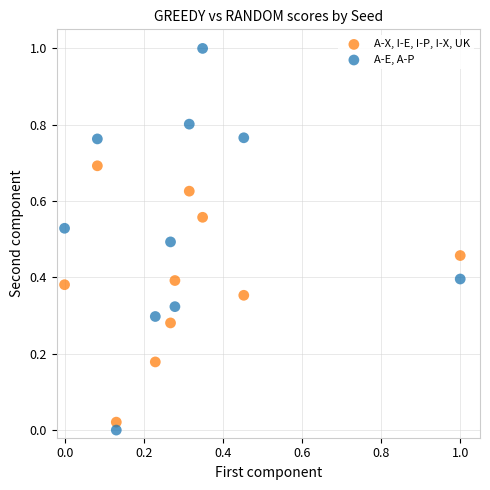

Across all data points, what is the range of X values (max minus min)?

1.0